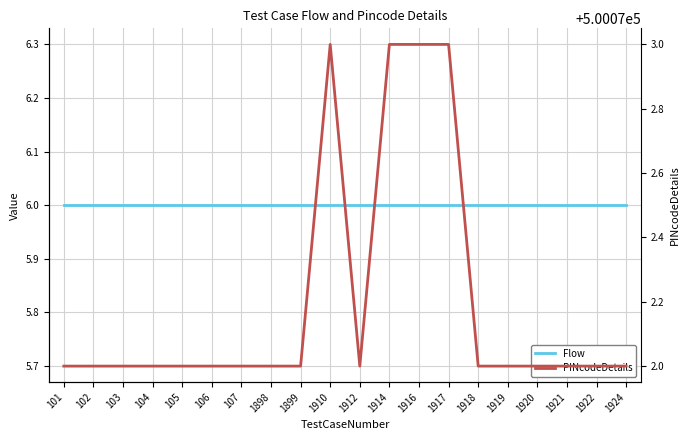

Reading left to right, extract all data points from this chart.

Flow: 6	6	6	6	6	6	6	6	6	6	6	6	6	6	6	6	6	6	6	6
PINcodeDetails: 500072	500072	500072	500072	500072	500072	500072	500072	500072	500073	500072	500073	500073	500073	500072	500072	500072	500072	500072	500072